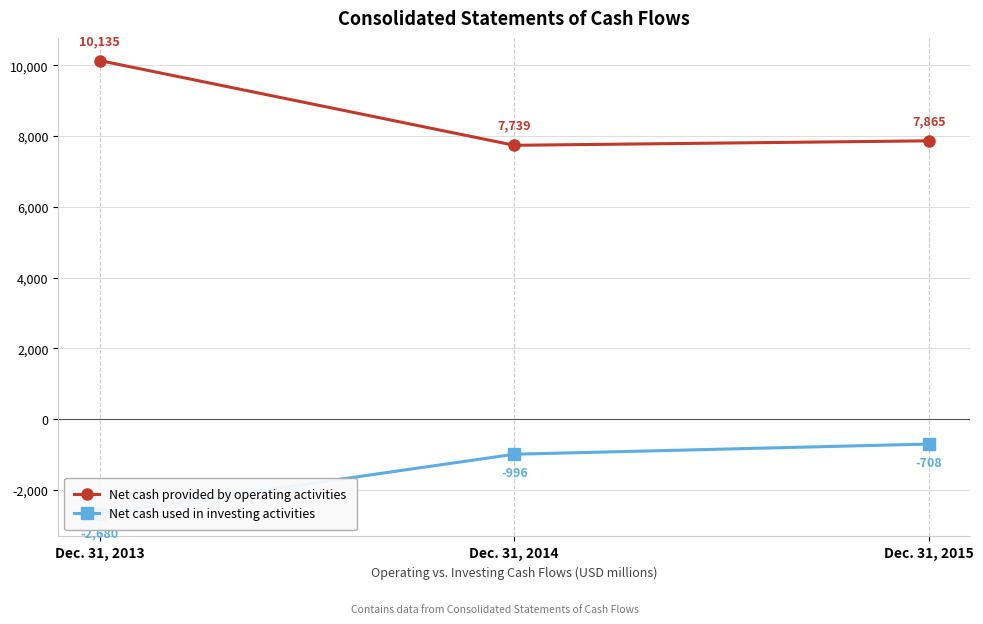

Rank the series by their maximum value, from highest to lowest.

Net cash provided by operating activities, Net cash used in investing activities